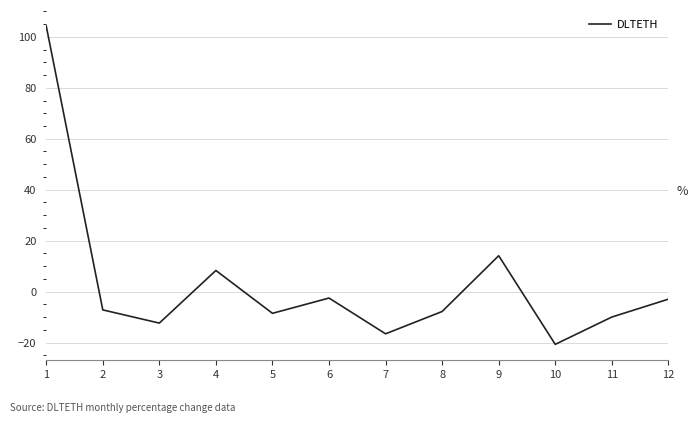

How many values are below -7?

7